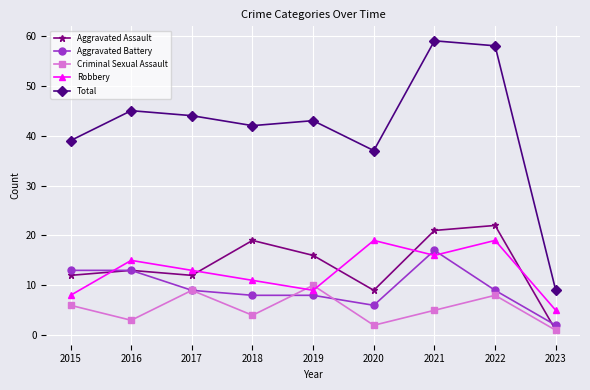

How many categories are shown in the chart?

9